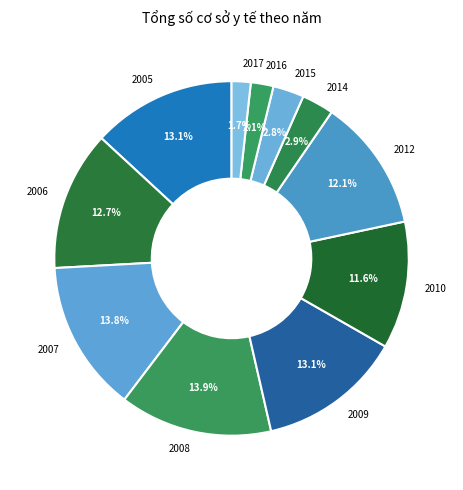

To the nearest percent, what is the average slice percentage?

9%